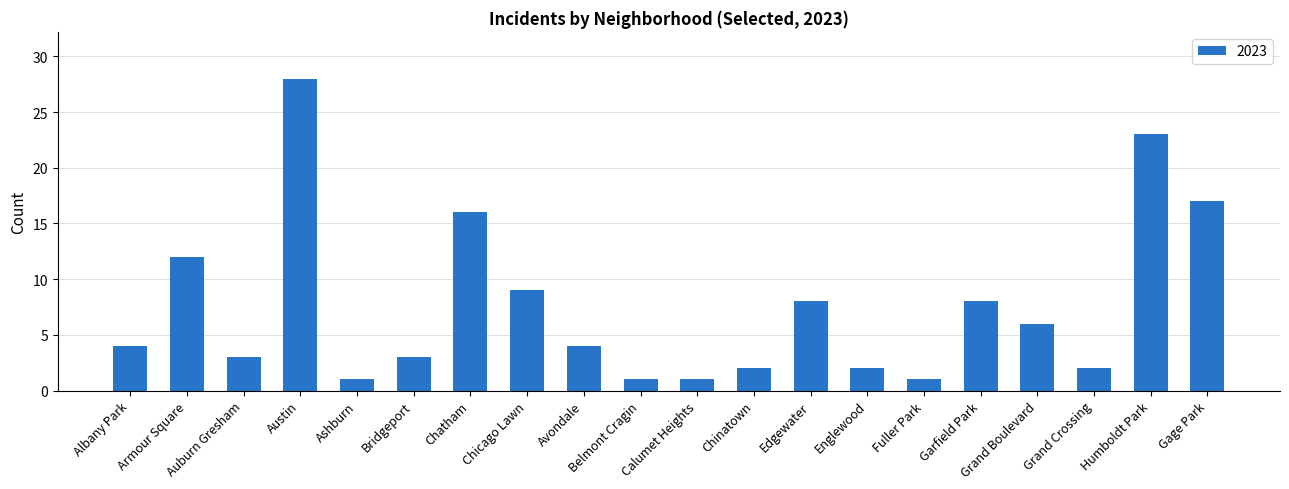

Is it true that the value at Austin is 28?

True